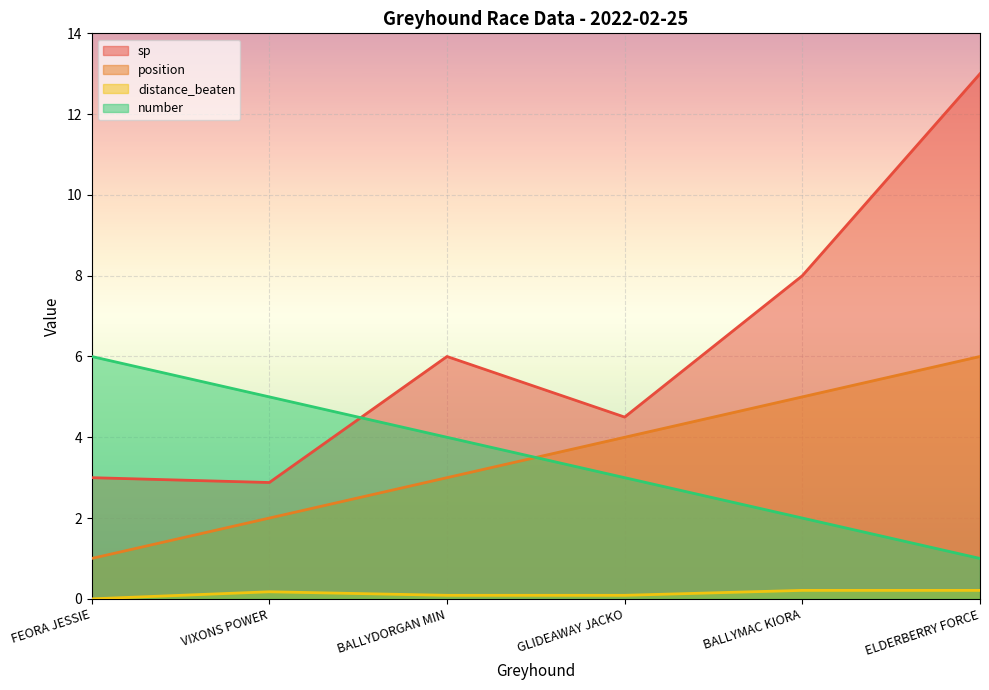

What is the difference between the highest and lowest values at BALLYDORGAN MIN?

5.9